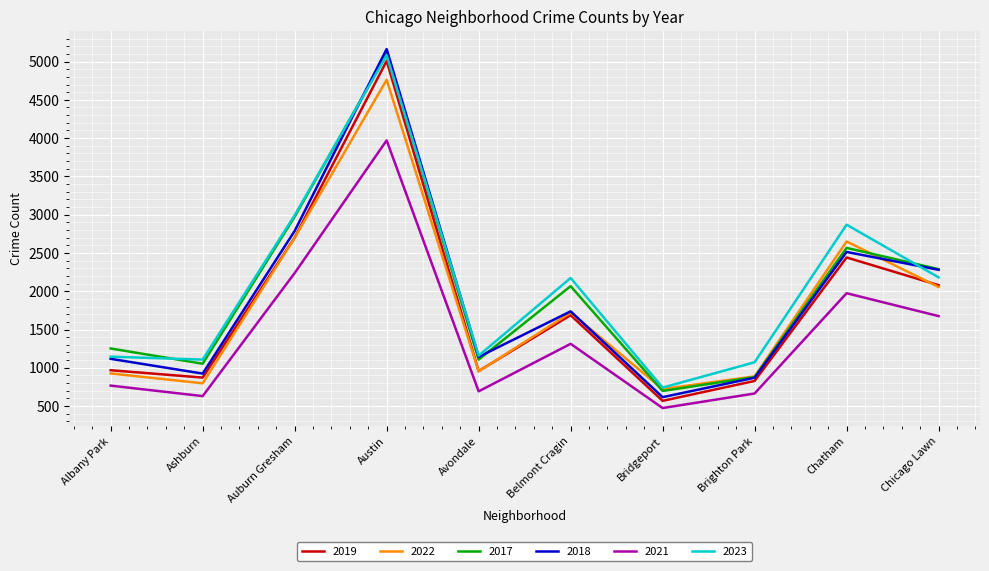

The value of 2019 at Bridgeport is 900. True or false?

False